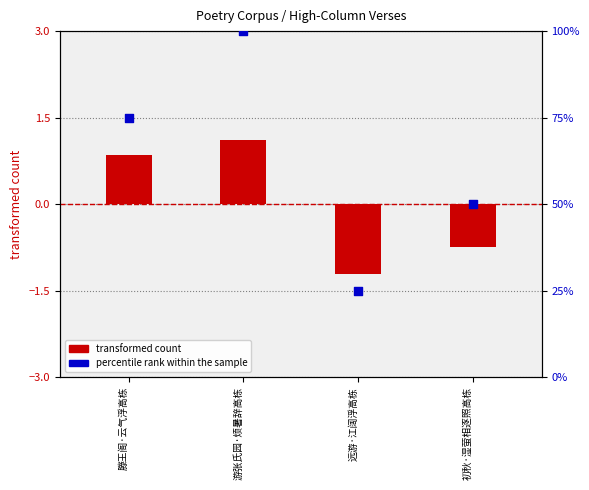

What is the total value across all series at 远游·江阔浮高栋?

23.8